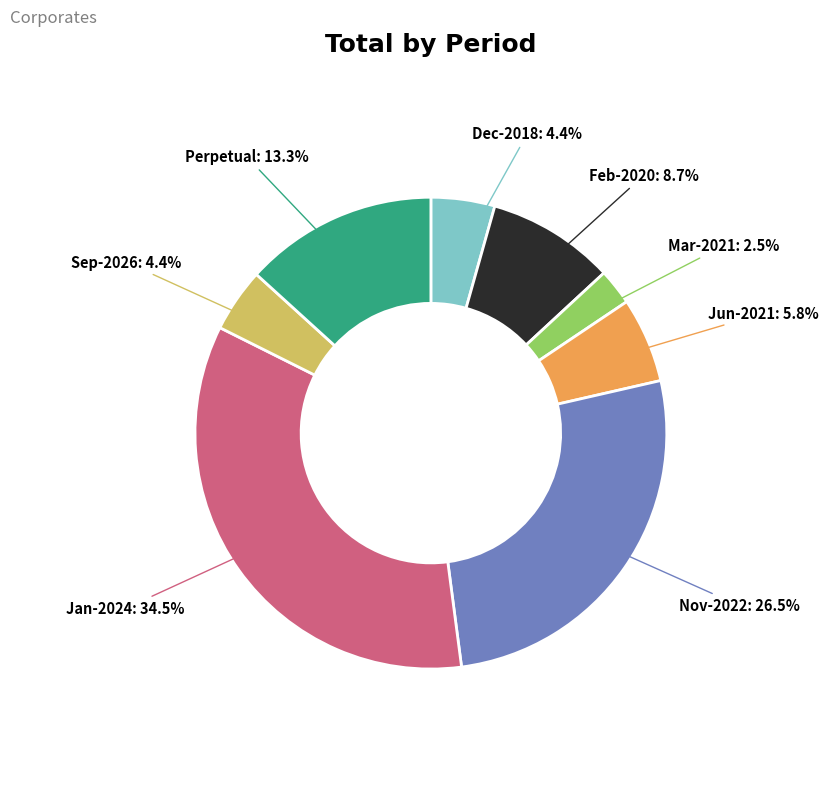

What percentage is NOT represented by Sep-2026?

95.6%